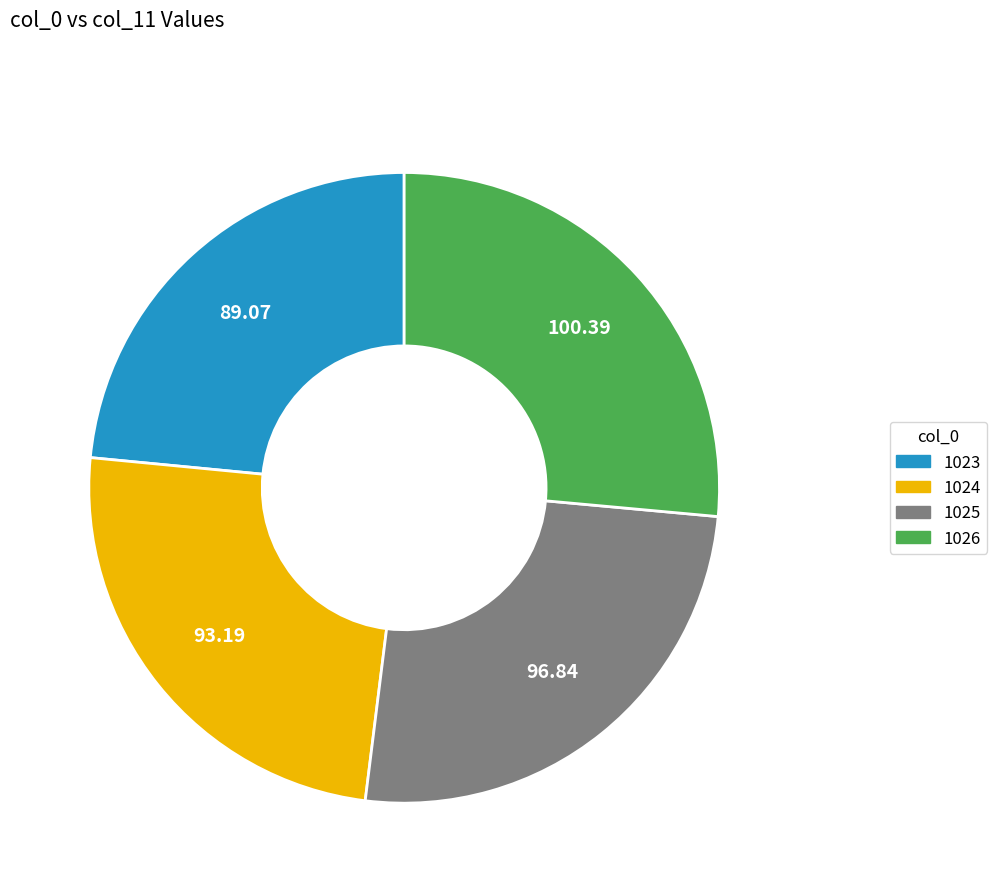

What is the smallest slice in the pie chart?

1023